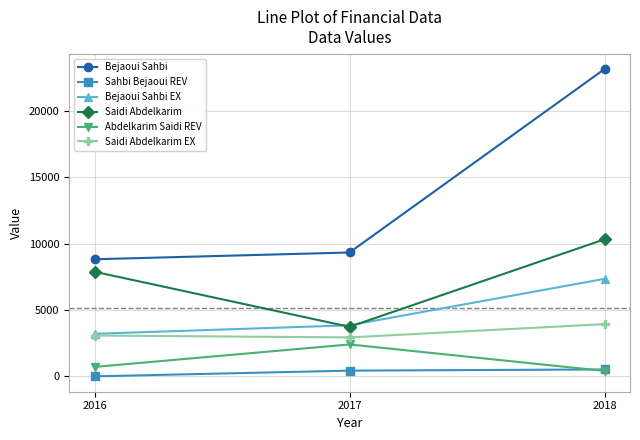

What is the average value of the Abdelkarim Saidi REV series?

1180.1